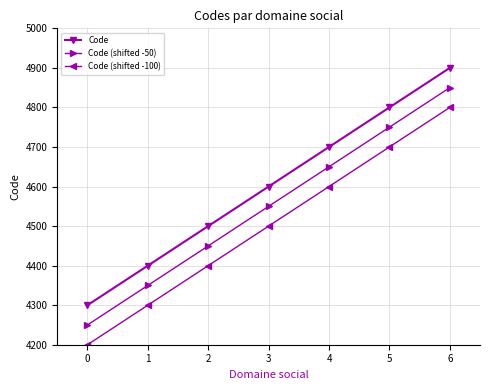

At which category is the sum across all series the highest?

6